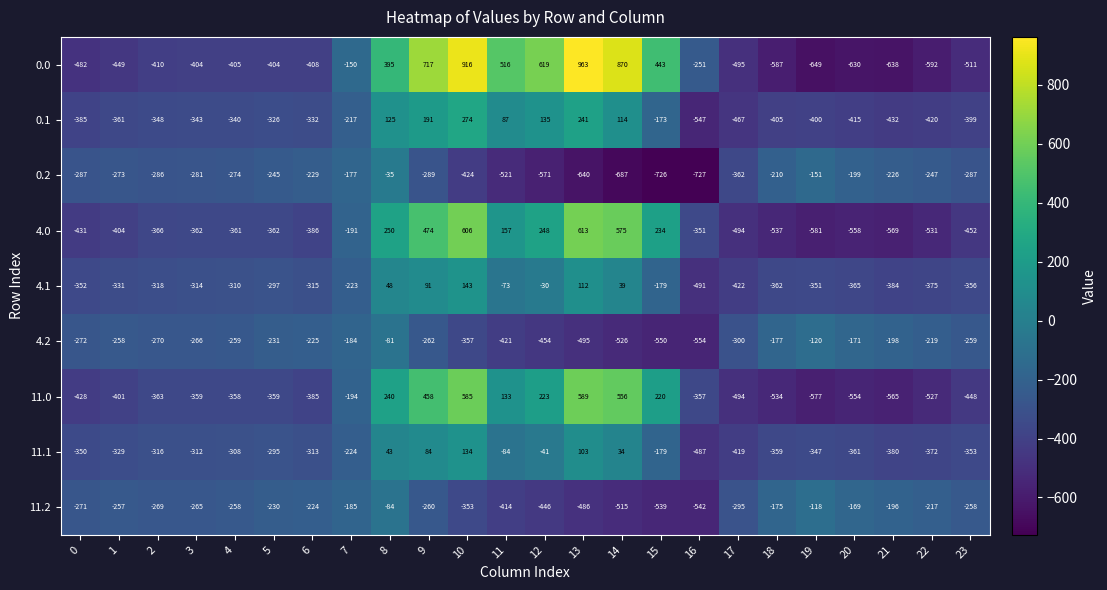

At which label is 11.0 closest to 6?

11